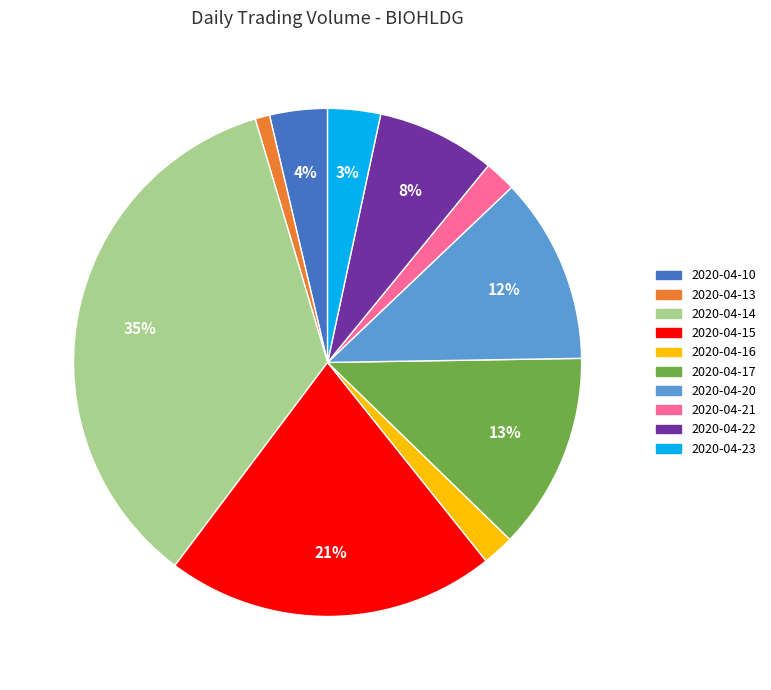

To the nearest percent, what percentage of the pie is 2020-04-13?

1%